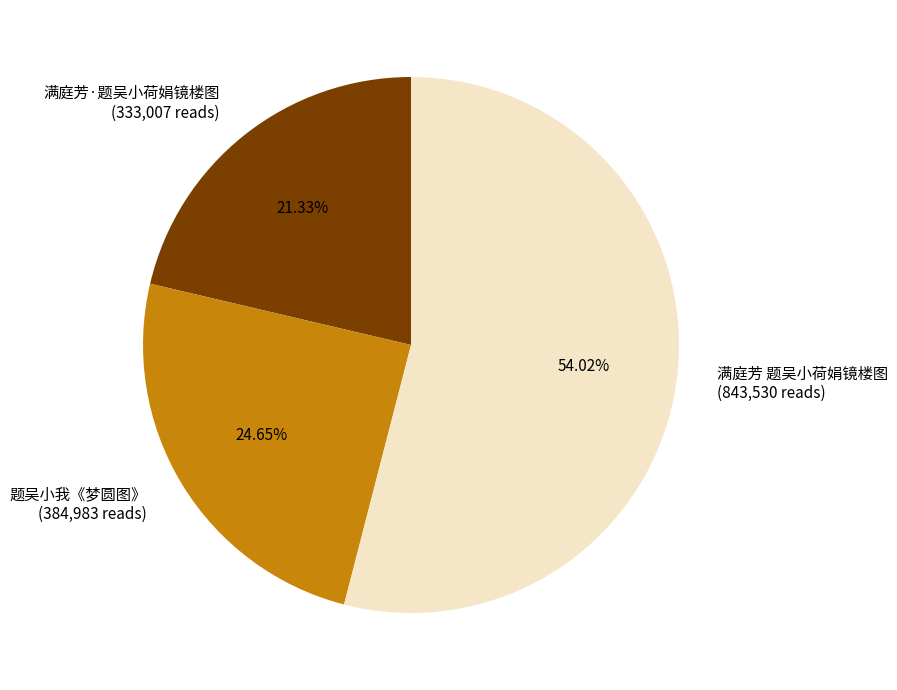

Do 题吴小我《梦圆图》 and 满庭芳·题吴小荷娟镜楼图 together represent more than half of the pie?

No